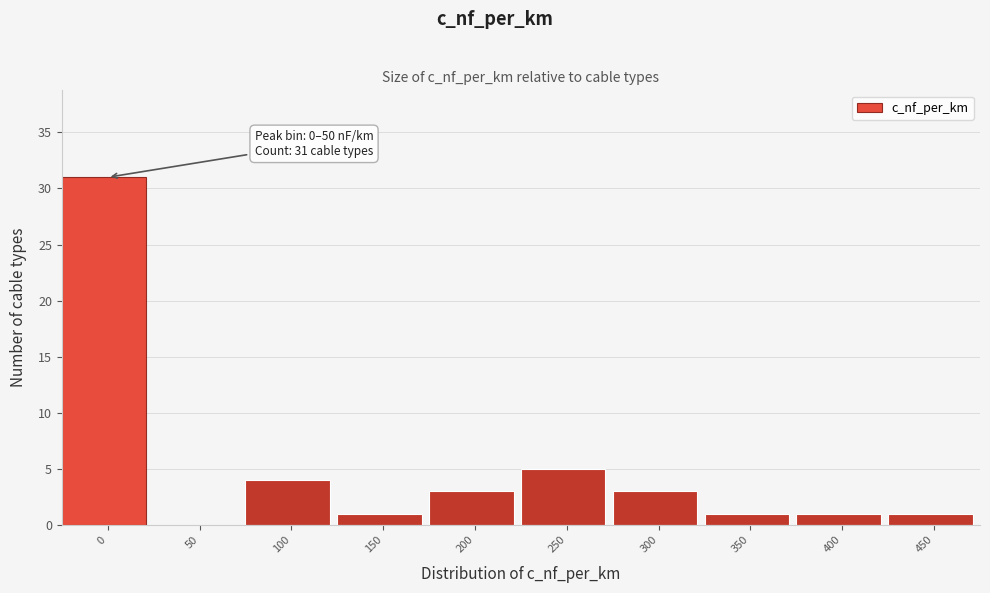

Reading right to left, what are all the values shown in this chart?

450=1	400=1	350=1	300=3	250=5	200=3	150=1	100=4	50=0	0=31